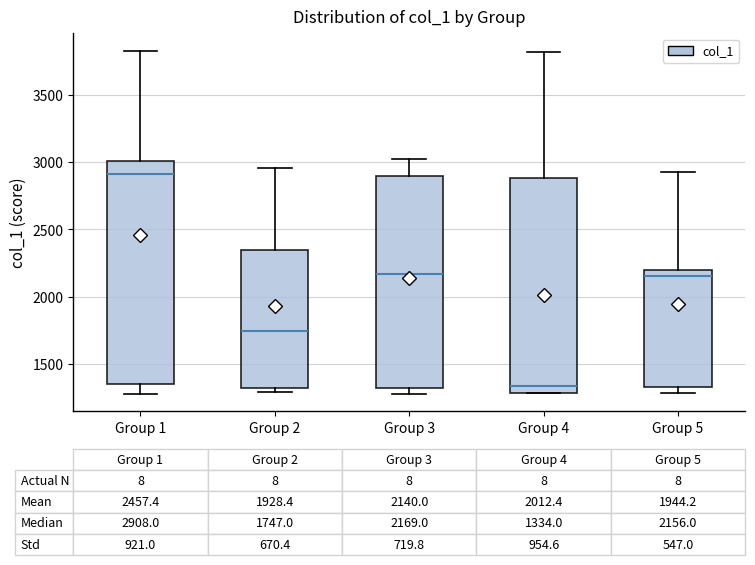

Which box is the tallest, from its lower edge to its upper edge?

Group 1